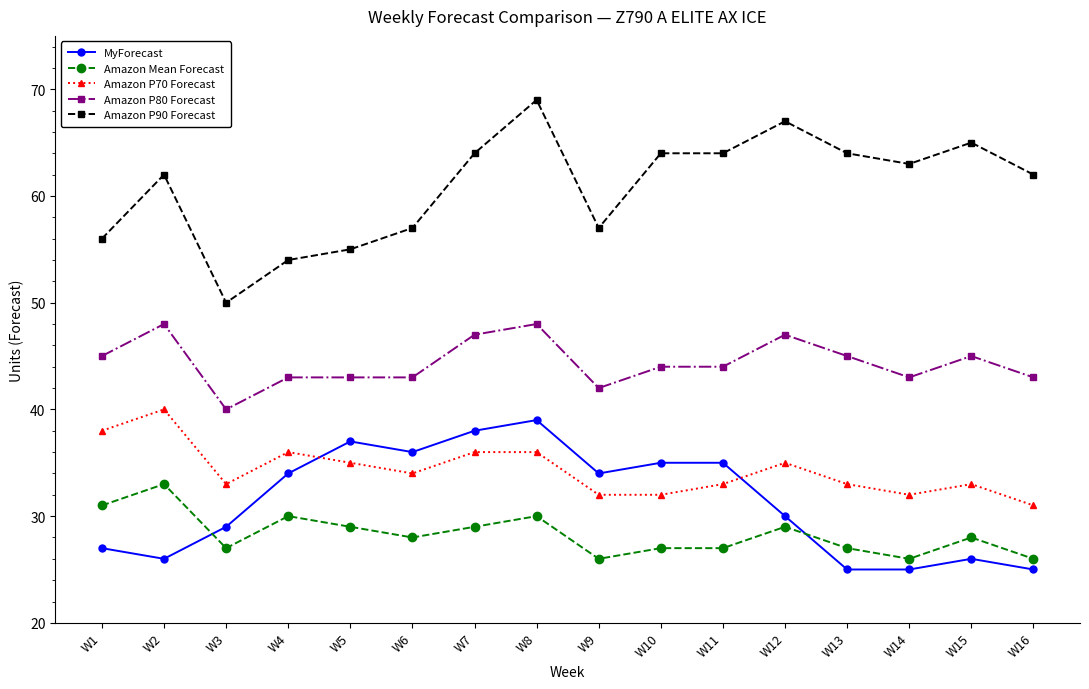

What is the value of the MyForecast point at the 15th from the left?

26